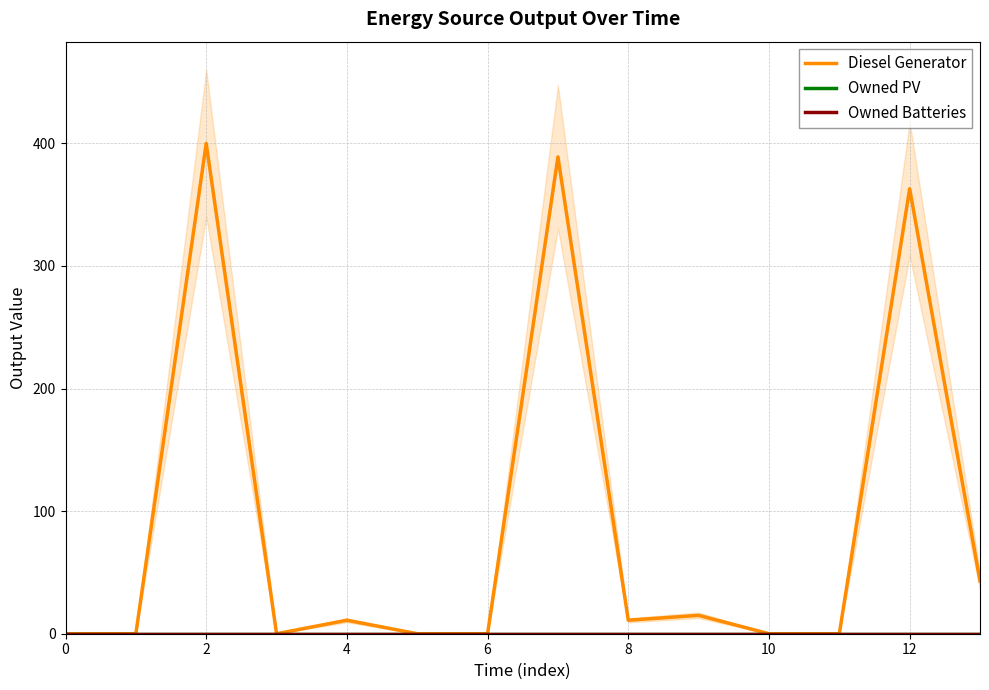

The value of Diesel Generator at 14 is 618. True or false?

False